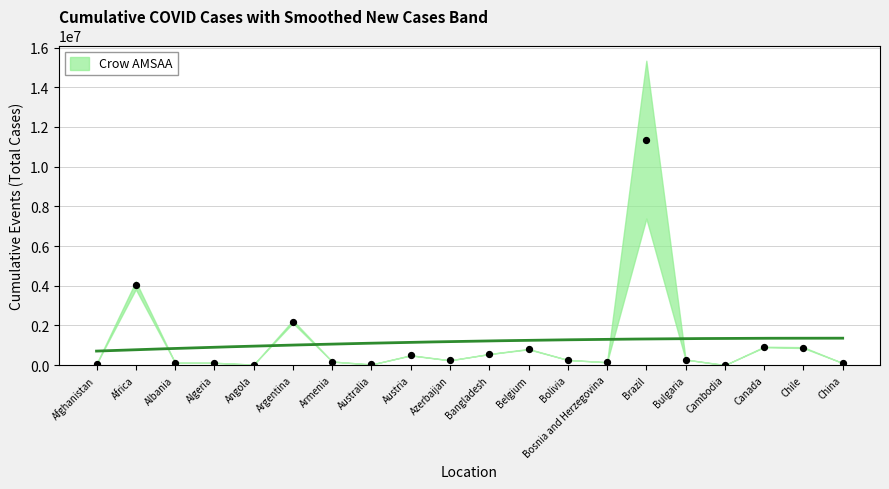

Between Bolivia and Australia, which is larger?

Bolivia